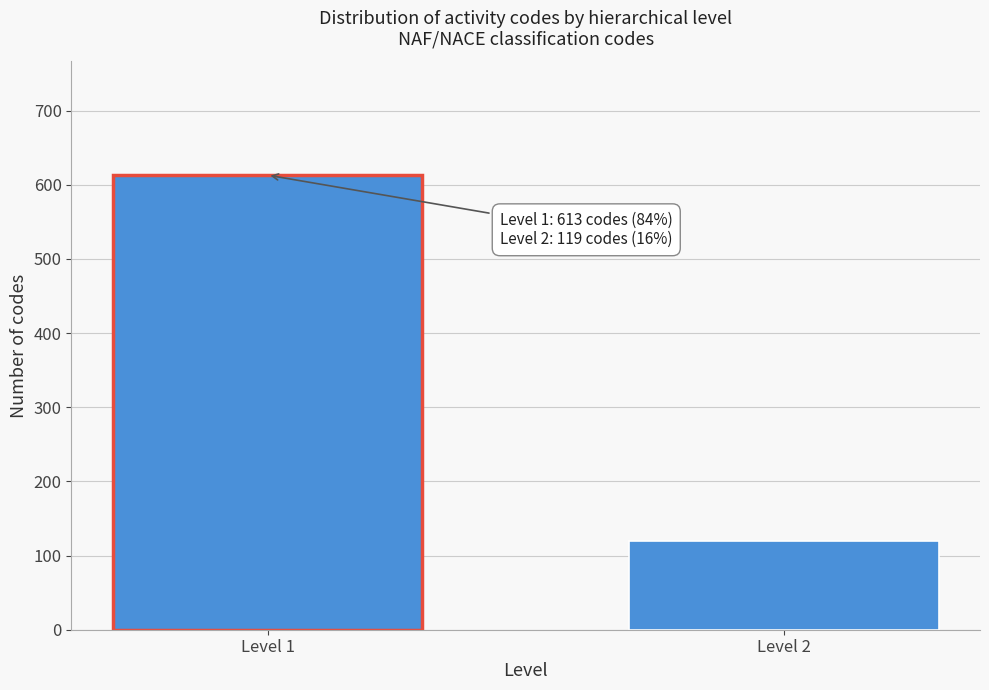

Reading left to right, extract all data points from this chart.

613	119